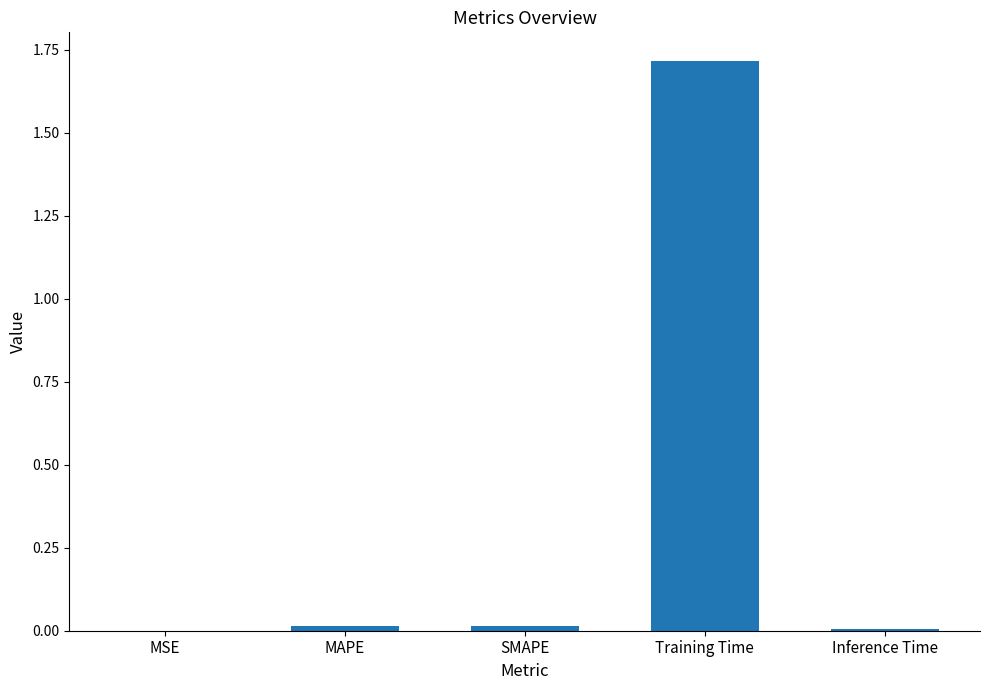

What is the sum of all values?

1.8